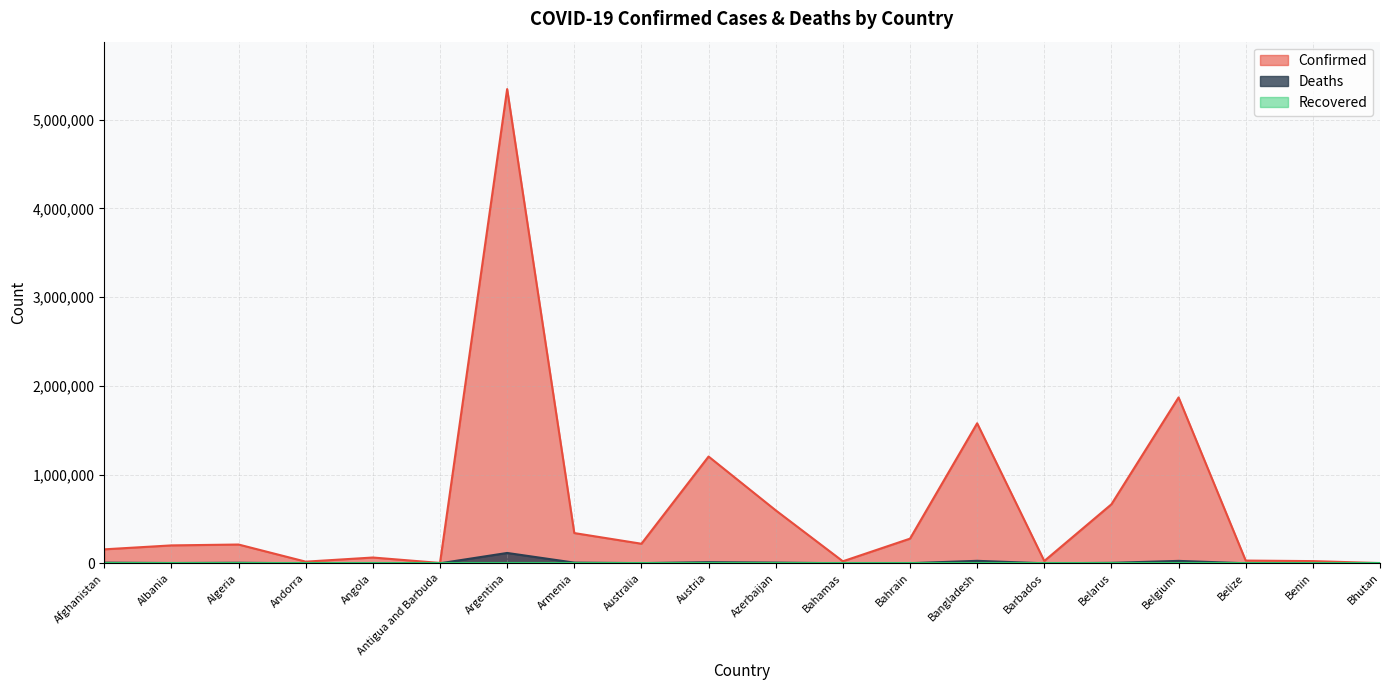

What is the greatest value displayed?

5343153